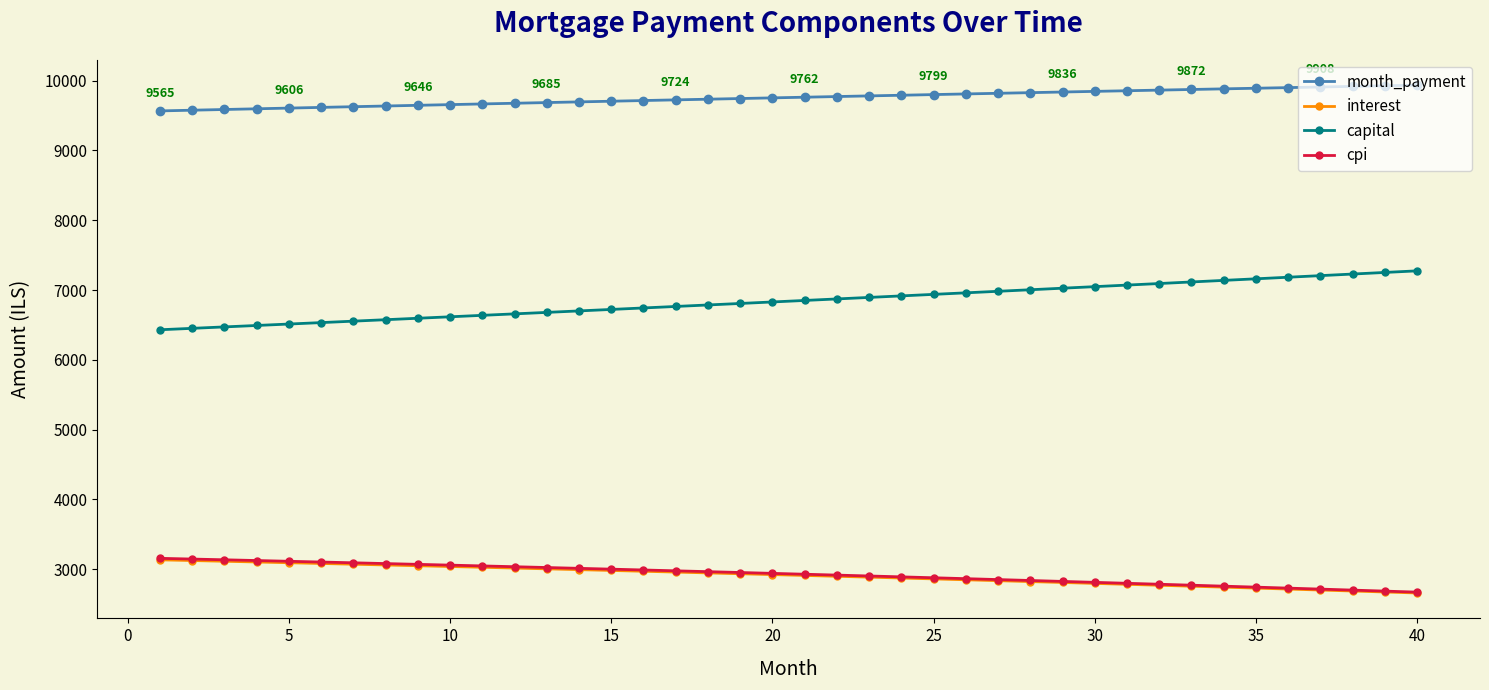

What is the value of the capital point at the 23rd from the left?

6893.8